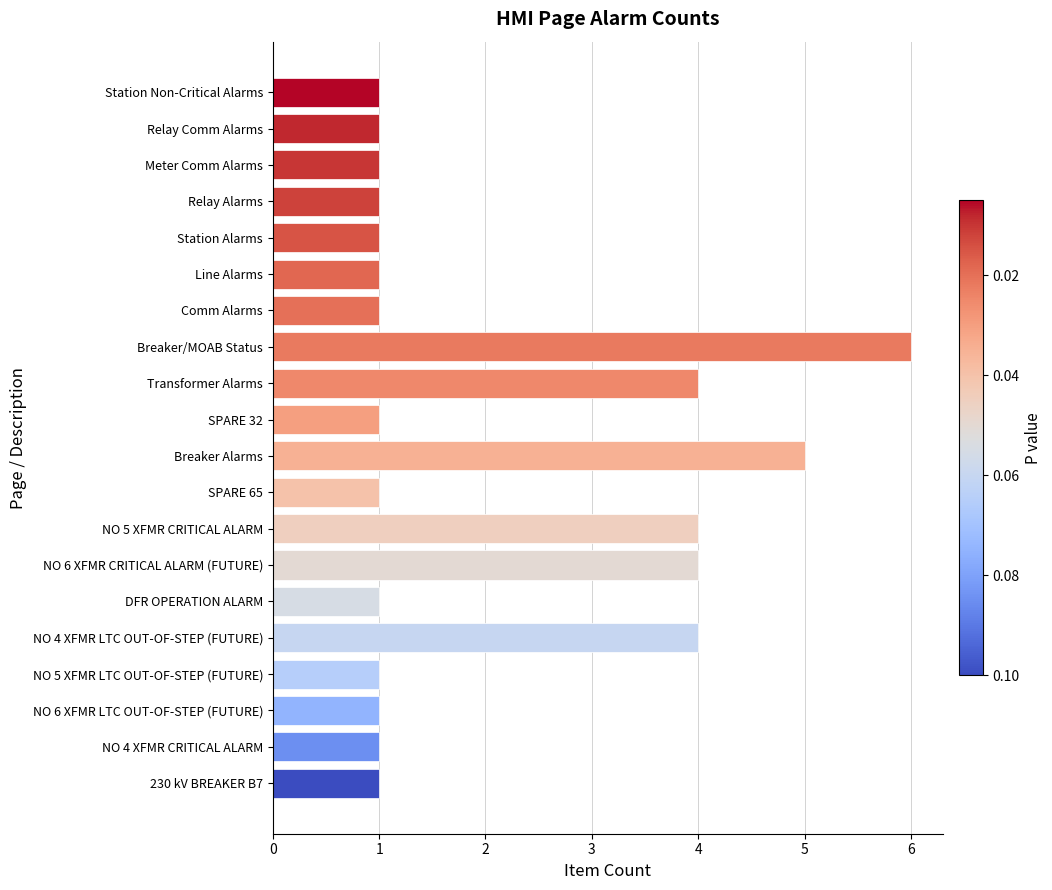

How many values are between 1 and 4?

18